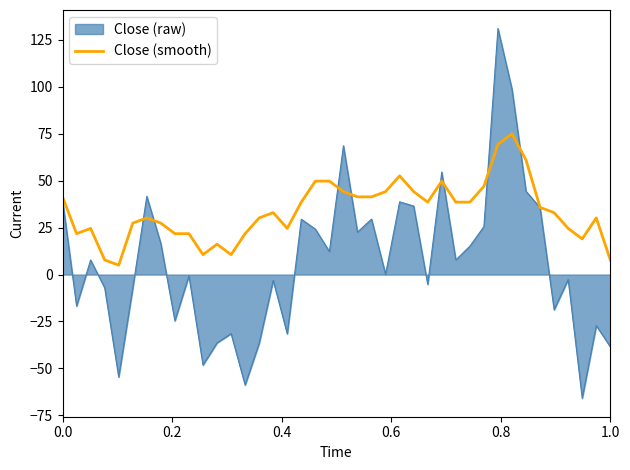

What is the minimum value shown in the chart?

-65.9